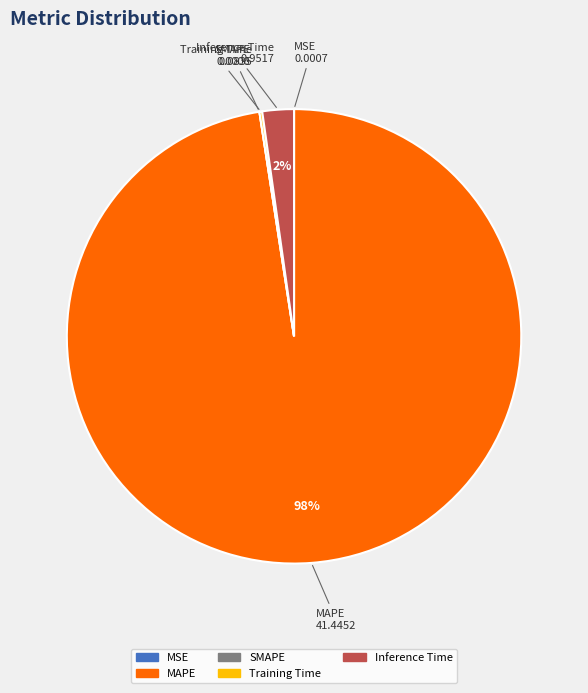

Which slice is the largest?

MAPE